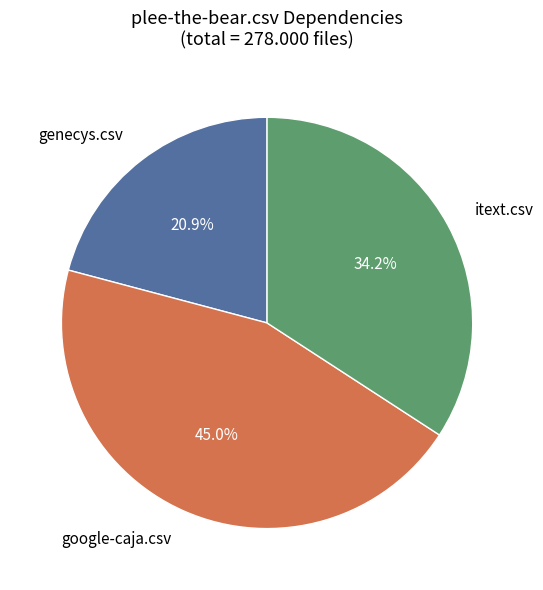

Is there a majority slice in this chart?

No